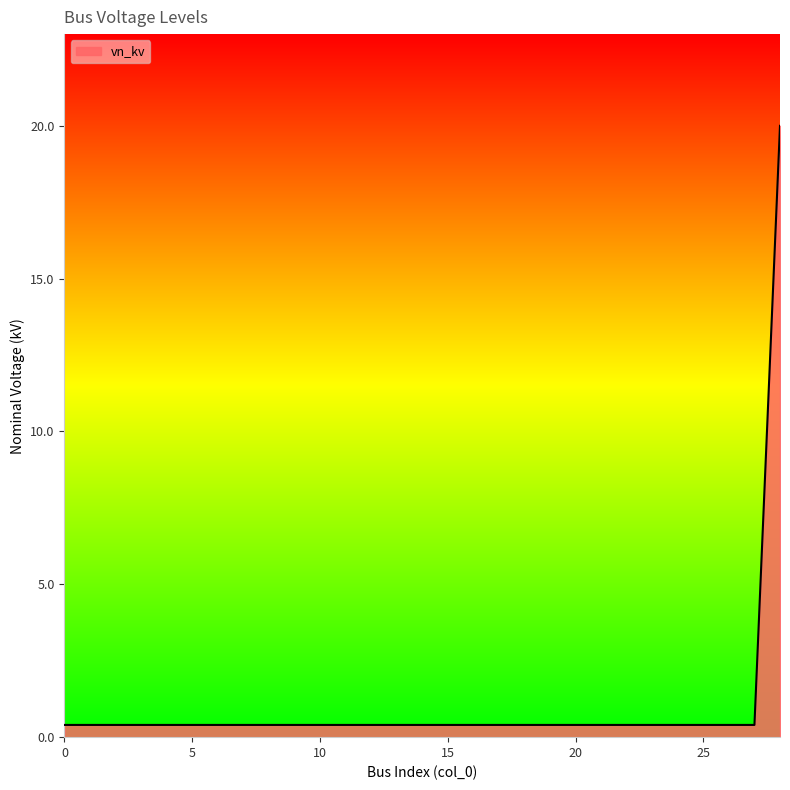

Reading left to right, extract all data points from this chart.

0.4	0.4	0.4	0.4	0.4	0.4	0.4	0.4	0.4	0.4	0.4	0.4	0.4	0.4	0.4	0.4	0.4	0.4	0.4	0.4	0.4	0.4	0.4	0.4	0.4	0.4	0.4	0.4	20.0